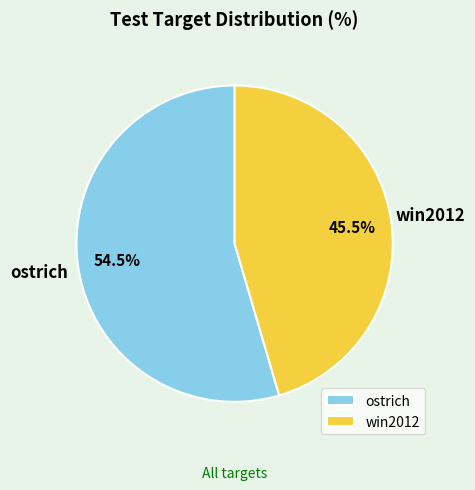

Is the sum of win2012 and ostrich greater than half?

Yes